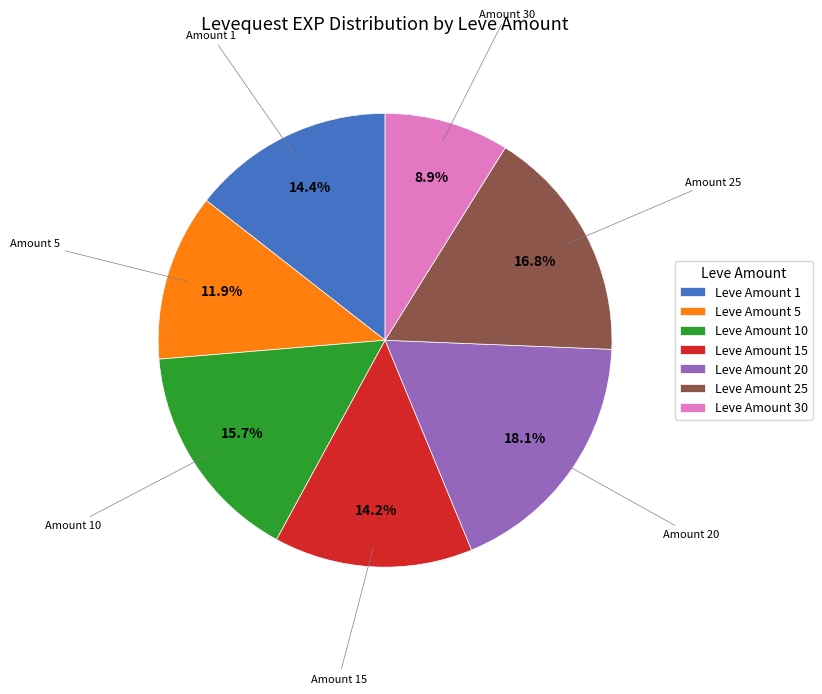

Which category has the biggest portion of the pie?

Leve Amount 20